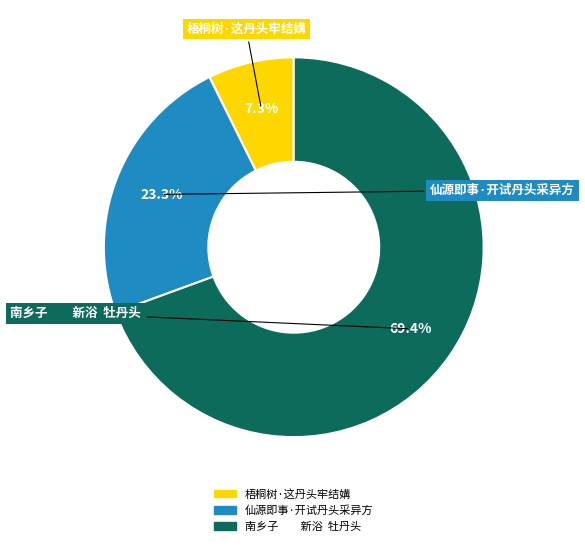

What is the largest slice in the pie chart?

南乡子 新浴 牡丹头